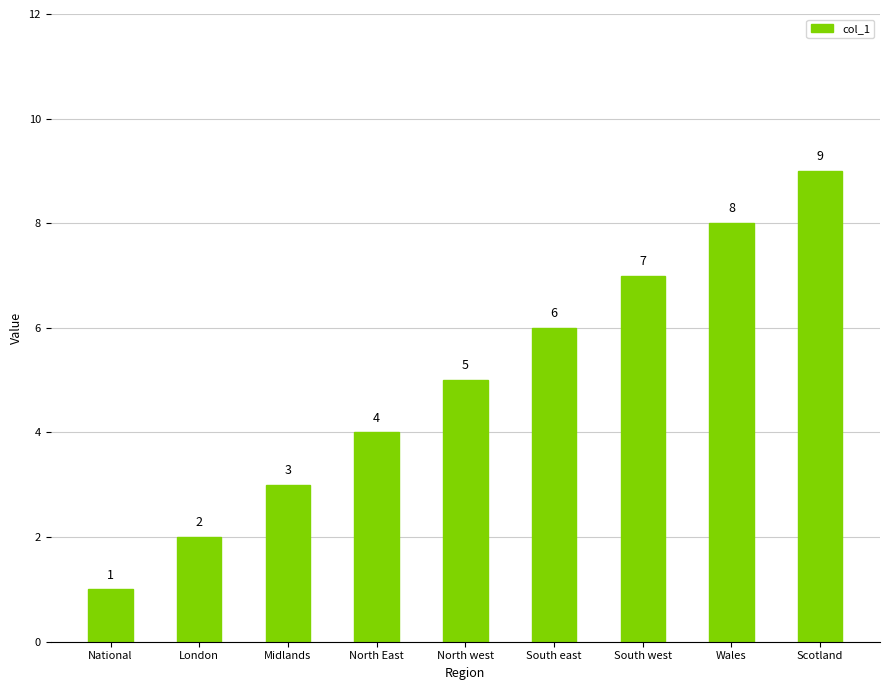

True or false: the data shows 7 at South west.

True